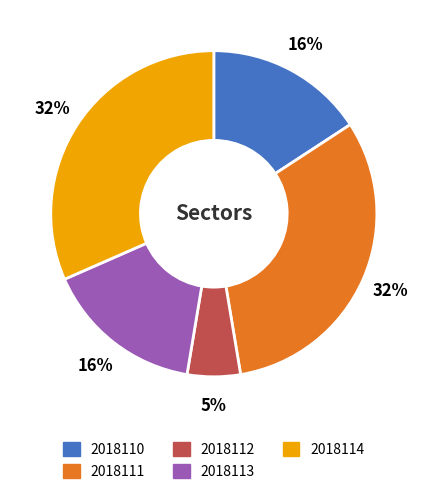

Combined, do 2018110 and 2018112 account for over 50%?

No